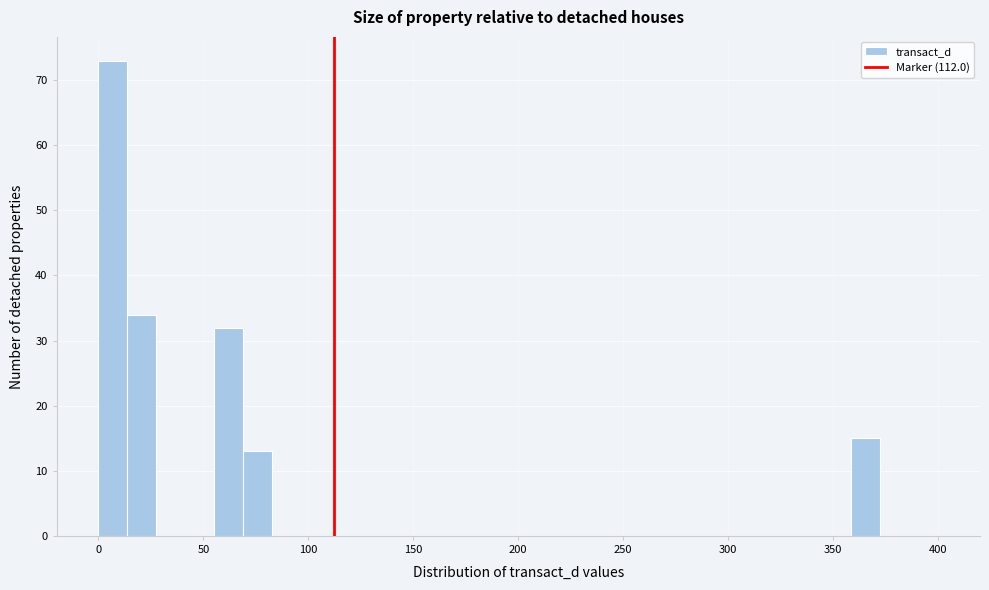

Around what value on the x-axis is the tallest bar? Give the approximate position of its centre, as read against the axis.

5